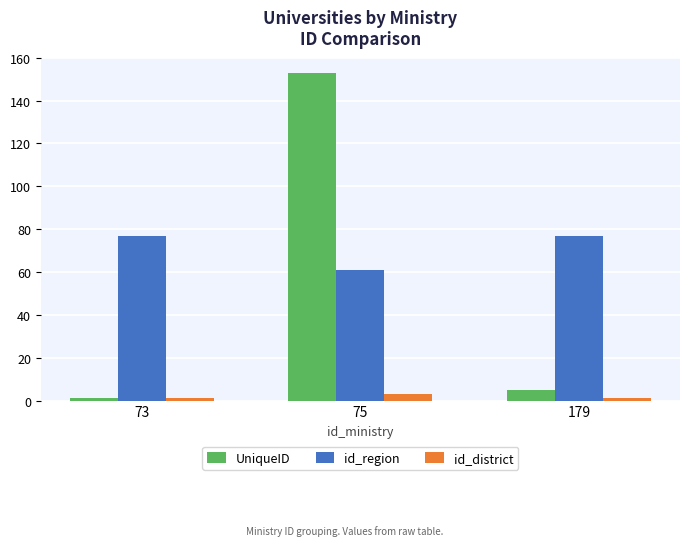

Count the number of categories in the chart.

3